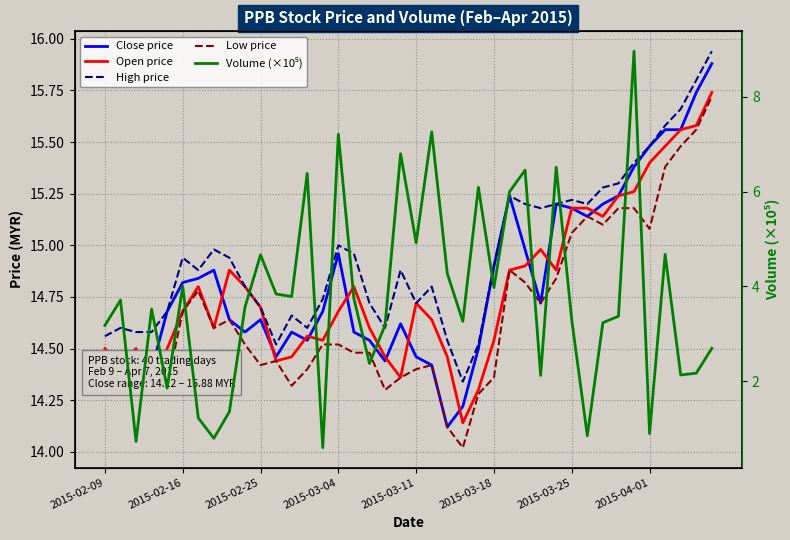

True or false: High price and Volume (×10⁵) intersect in this chart.

False